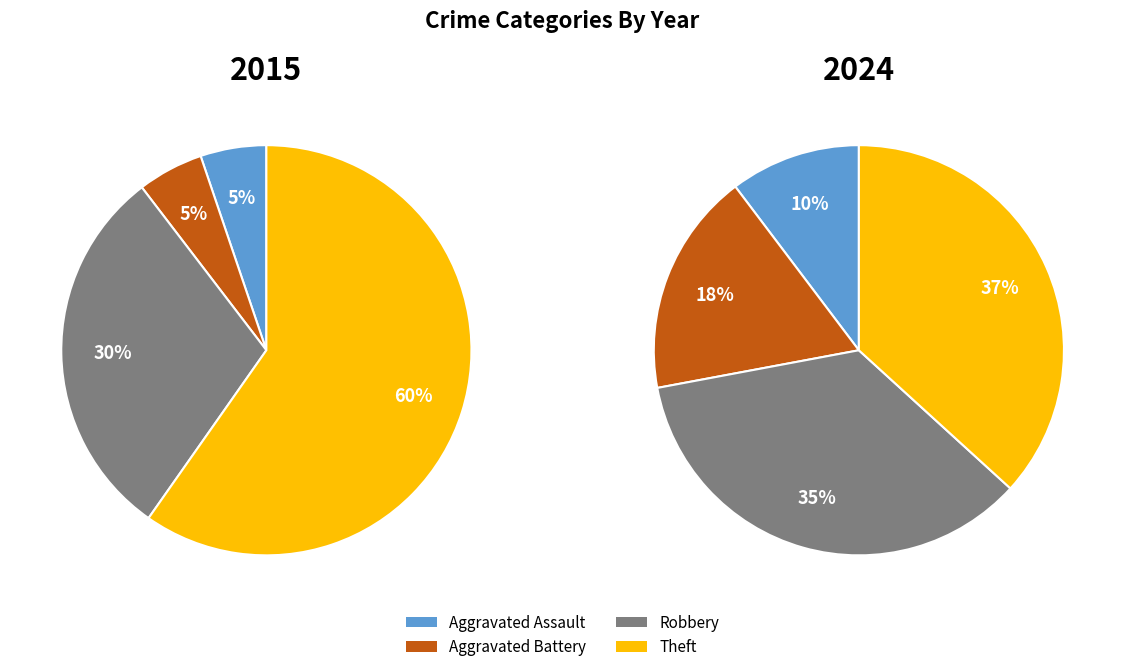

Is Robbery the majority of the pie?

No